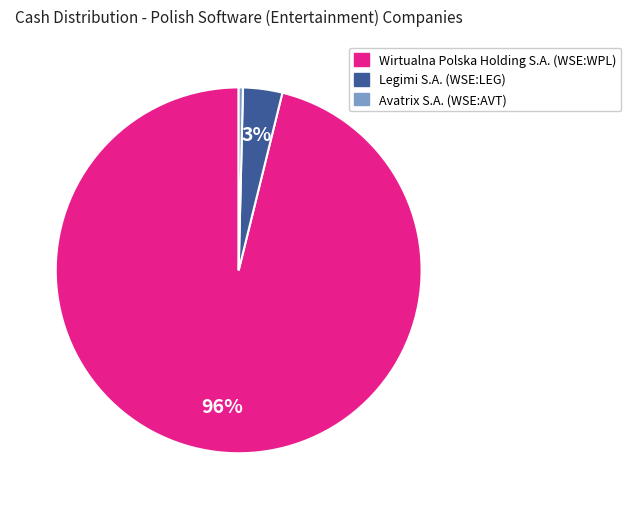

Which has a higher value, Avatrix S.A. (WSE:AVT) or Legimi S.A. (WSE:LEG)?

Legimi S.A. (WSE:LEG)